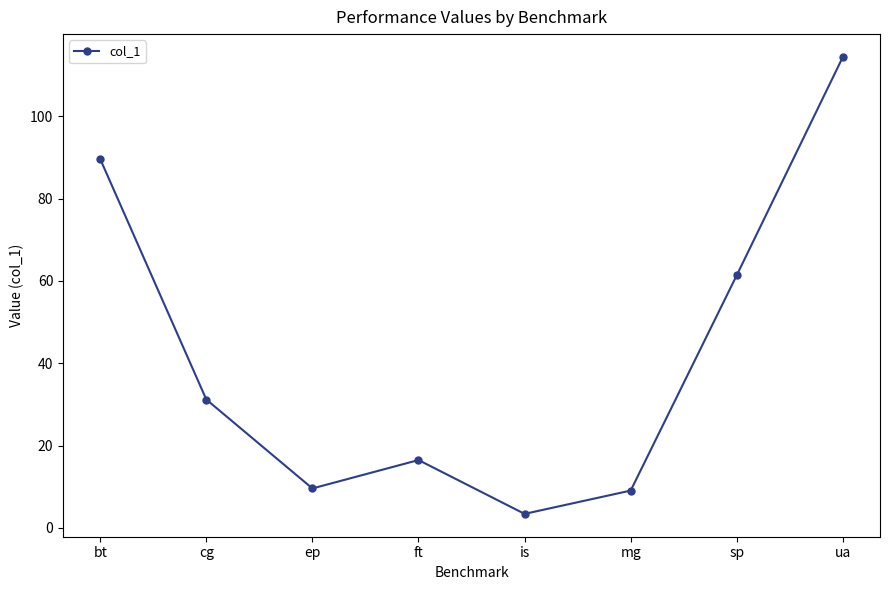

What is the sum of the values at ua and cg?

145.6